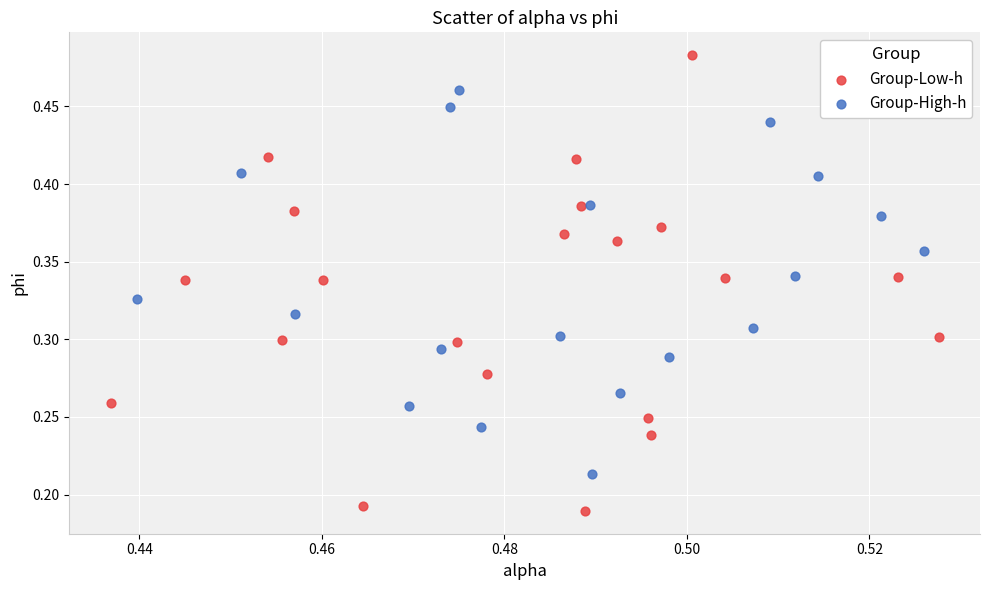

Which series contains the highest Y value?

Group-Low-h